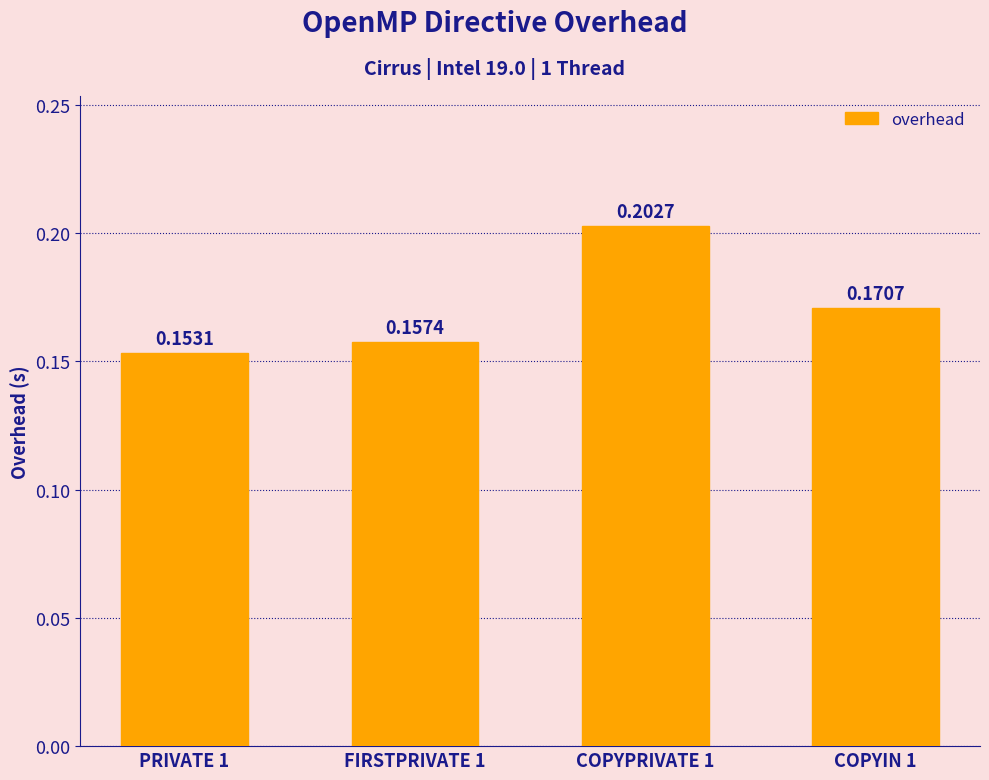

What position from the left is FIRSTPRIVATE 1?

2